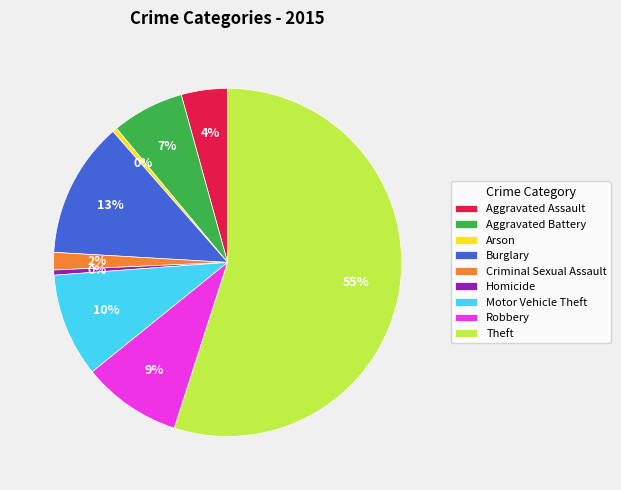

Which slice is the largest?

Theft